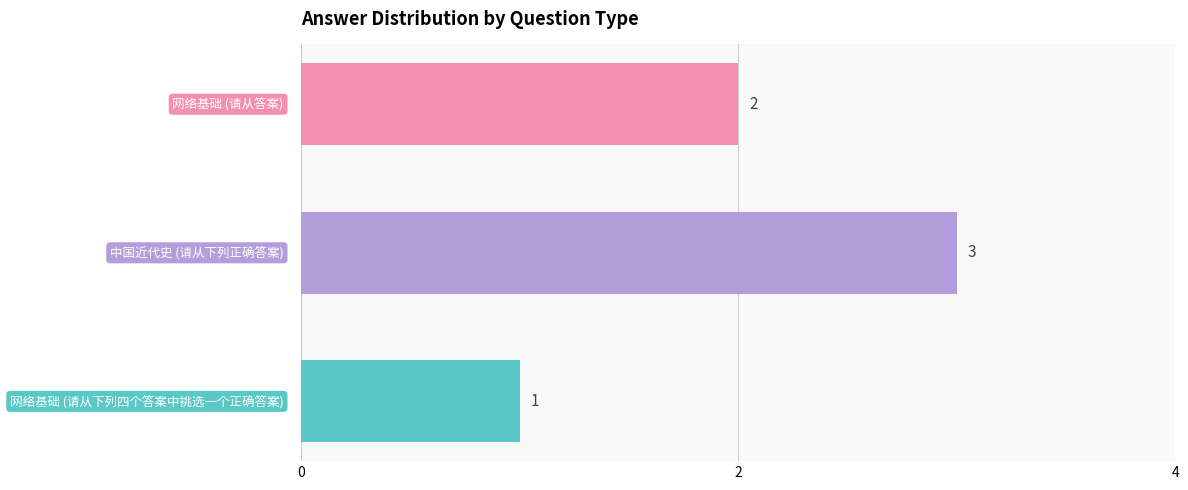

What is the sum of all values?

6